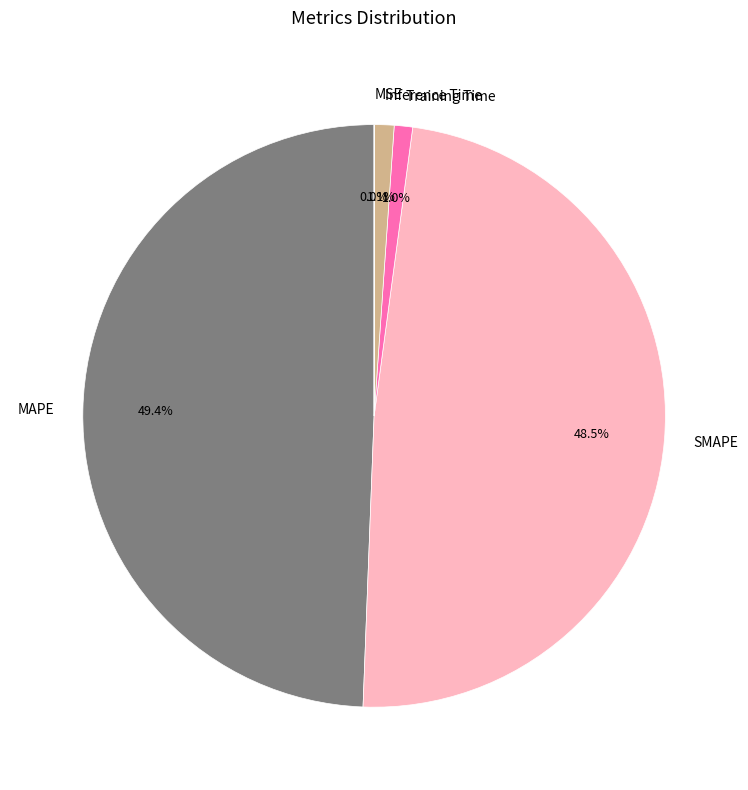

To the nearest percent, what is the average slice percentage?

20%